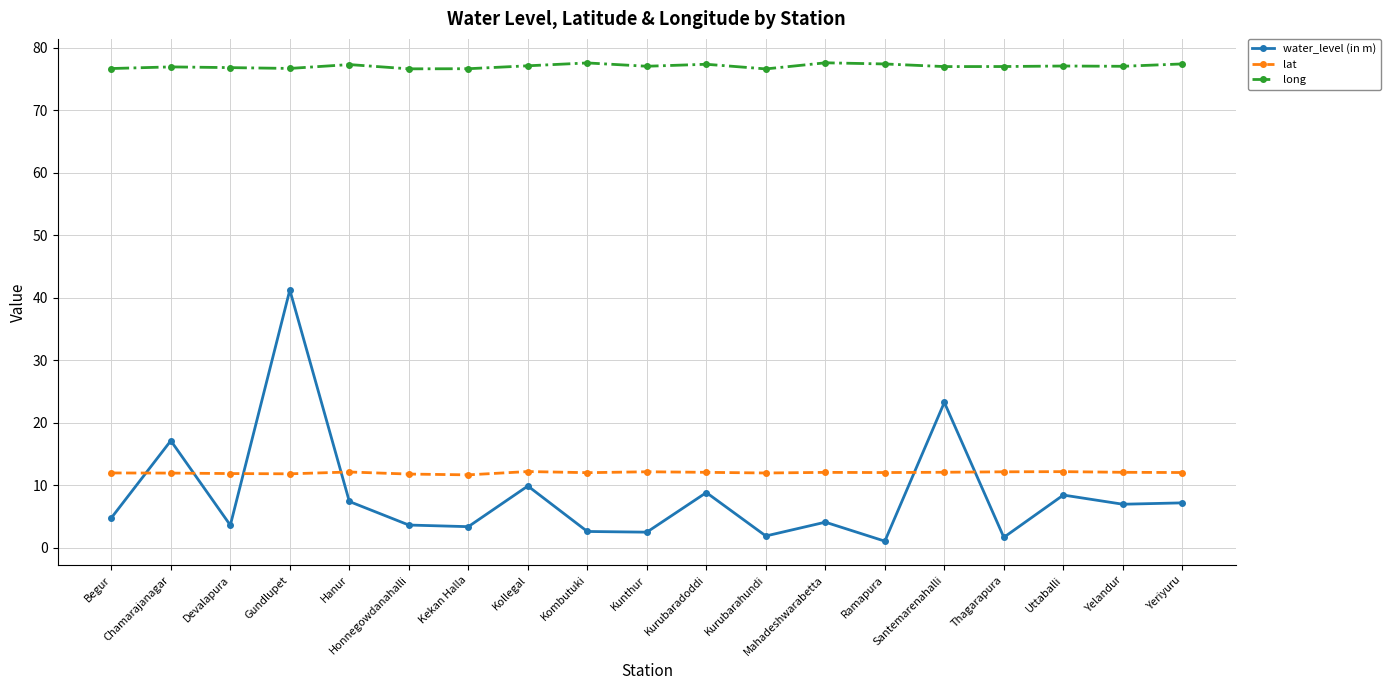

What is the value of the long point at the 19th from the left?

77.4